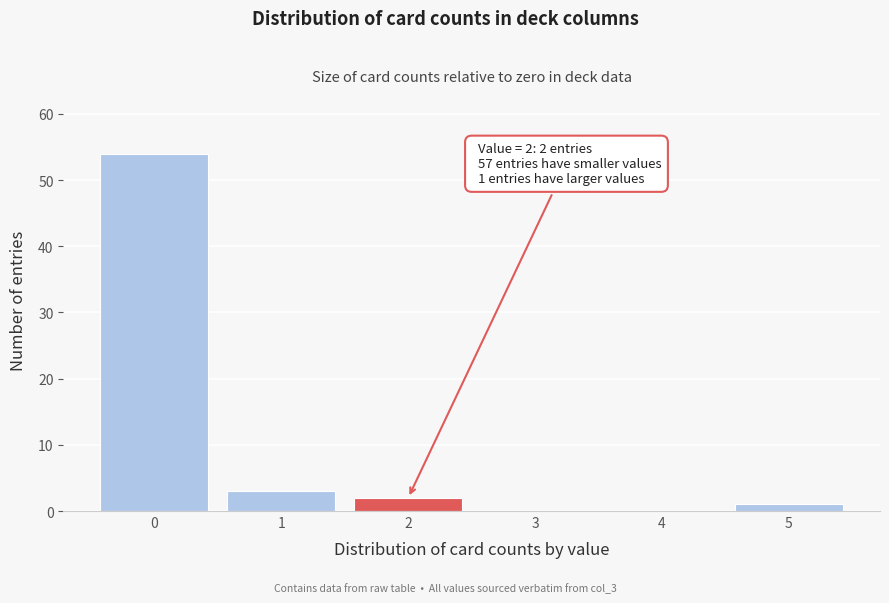

Reading left to right, what are all the values shown in this chart?

0=54	1=3	2=2	3=0	4=0	5=1